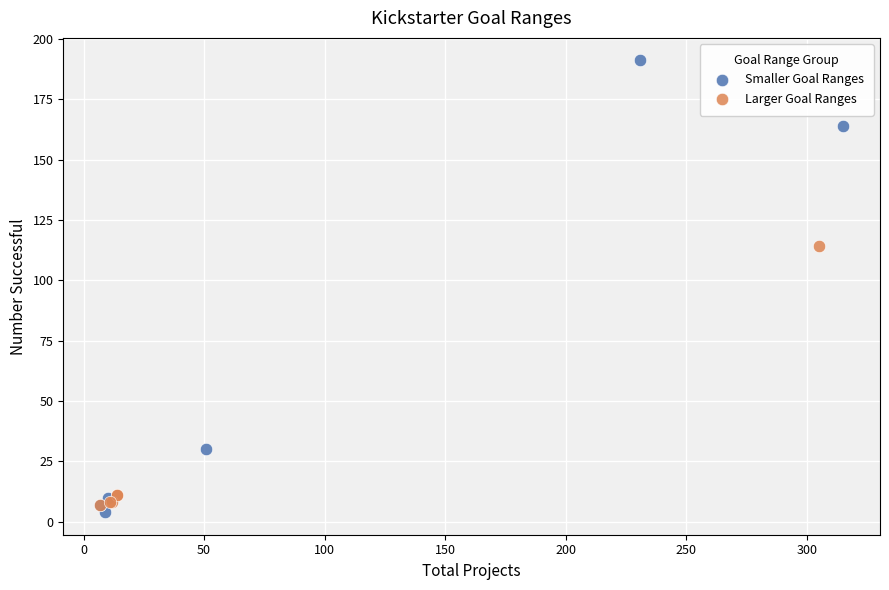

Which series contains the highest Y value?

Smaller Goal Ranges